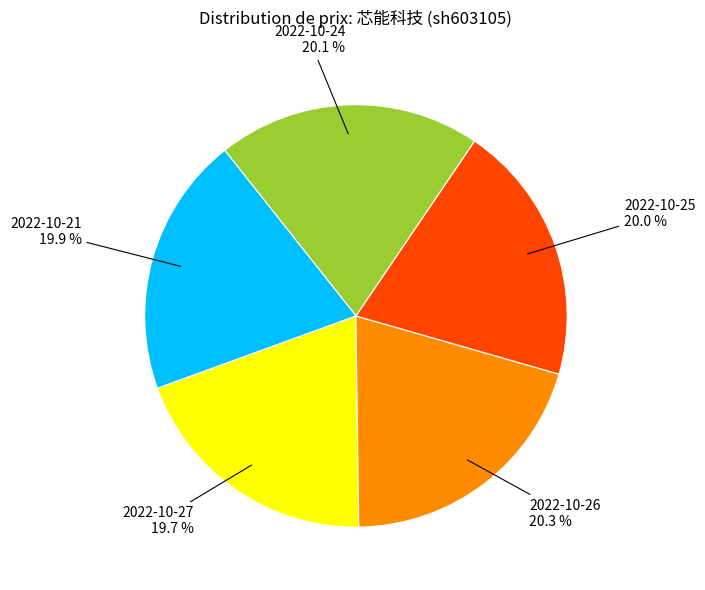

Is there any slice that represents more than half of the pie?

No